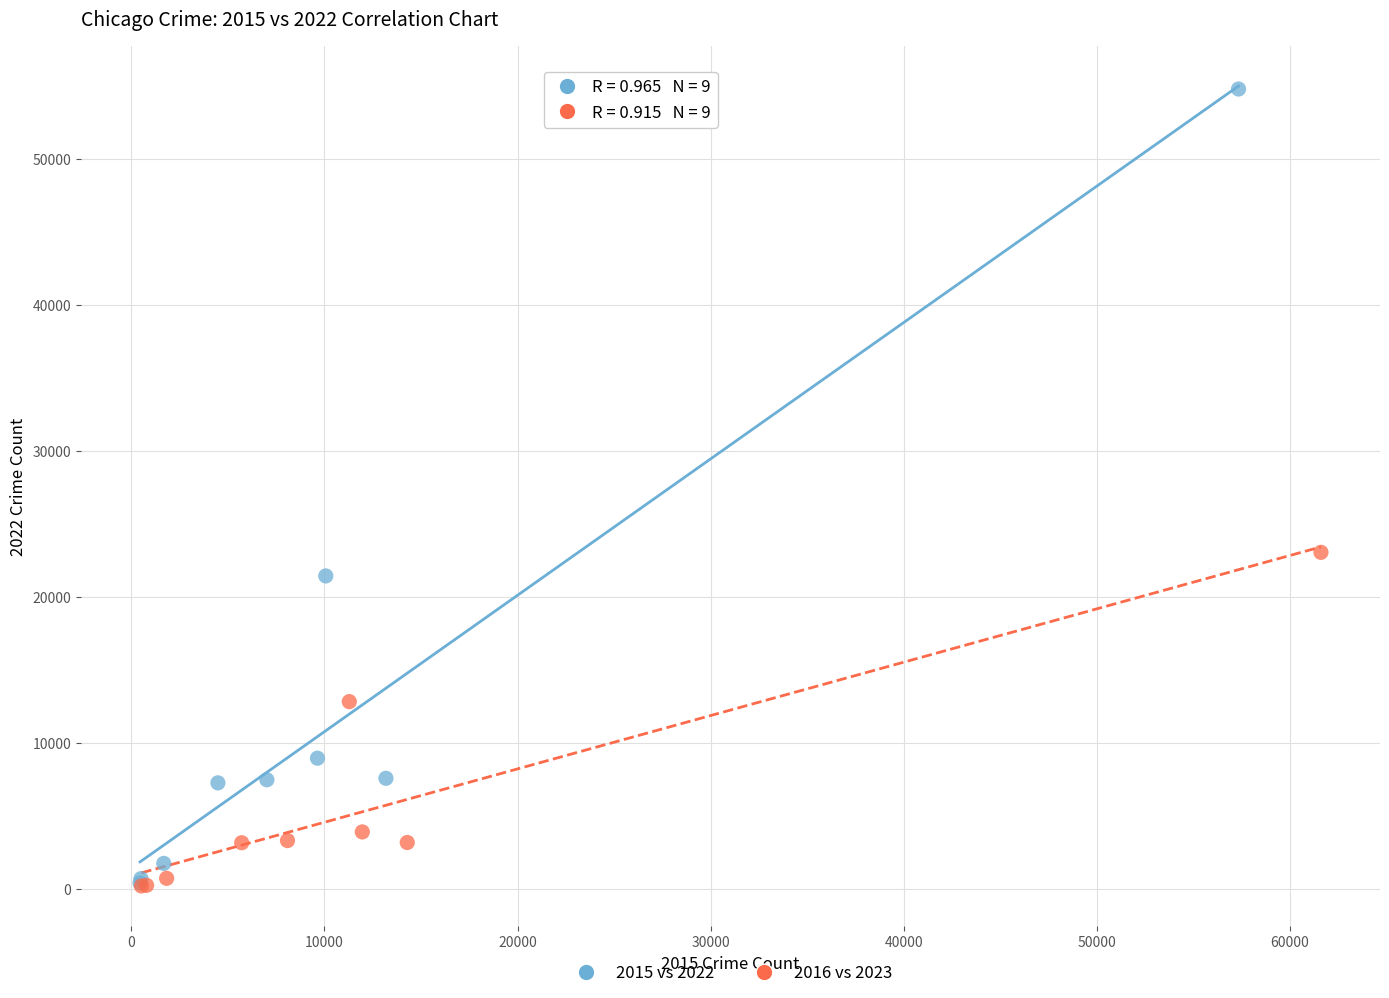

Which series contains the highest Y value?

2015 vs 2022